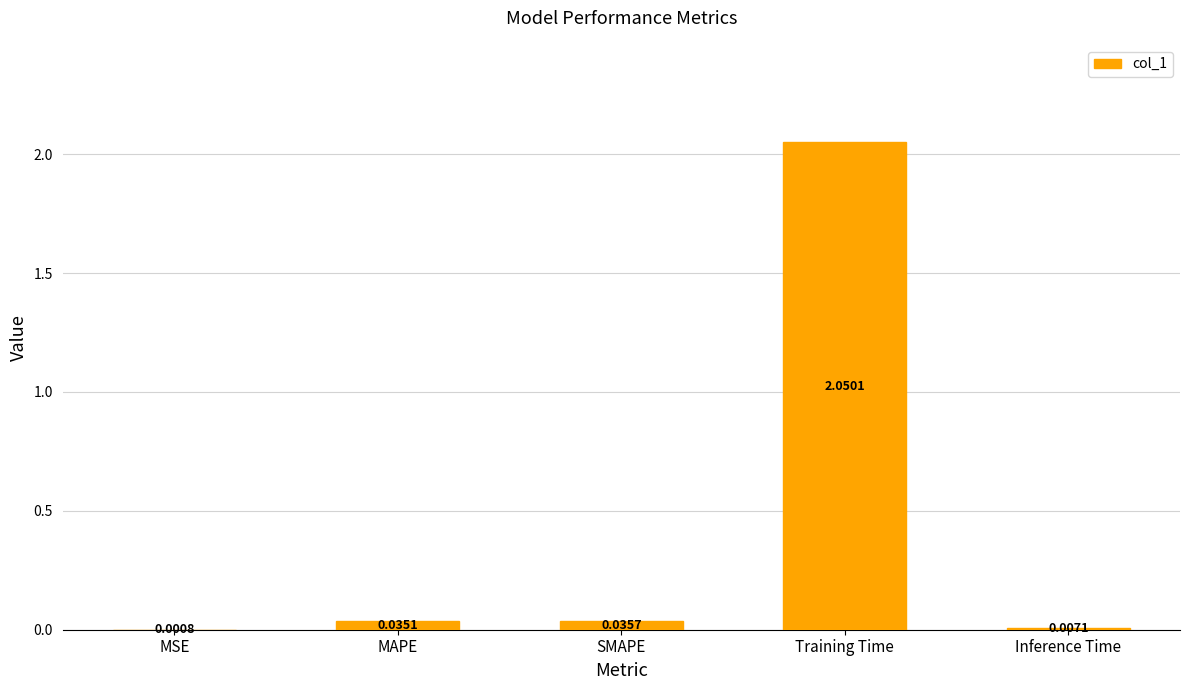

Which category has the highest value across all series?

Training Time